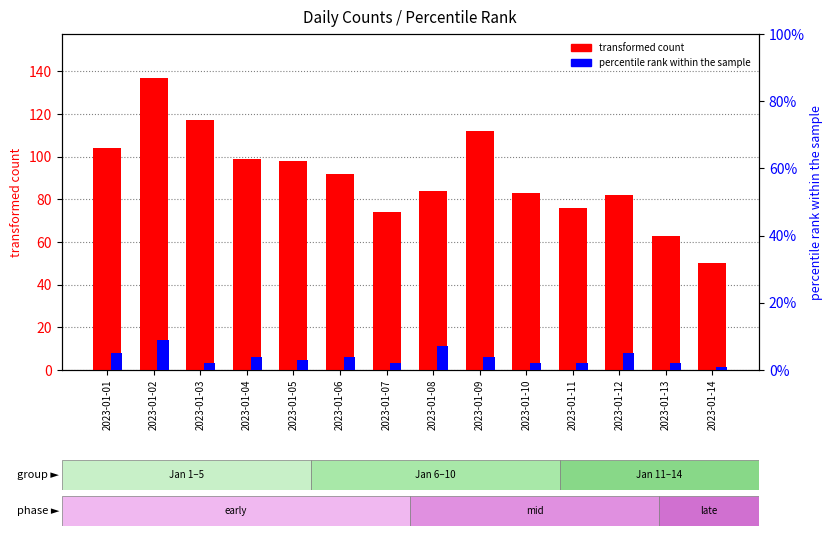

Is the value of transformed count at 2023-01-03 greater than the value of percentile rank within the sample at 2023-01-03?

Yes